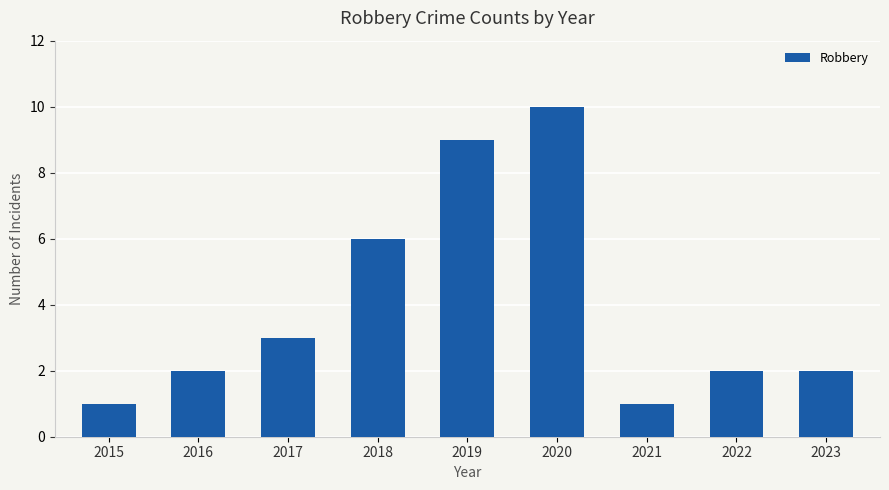

Count the number of data series in this chart.

1